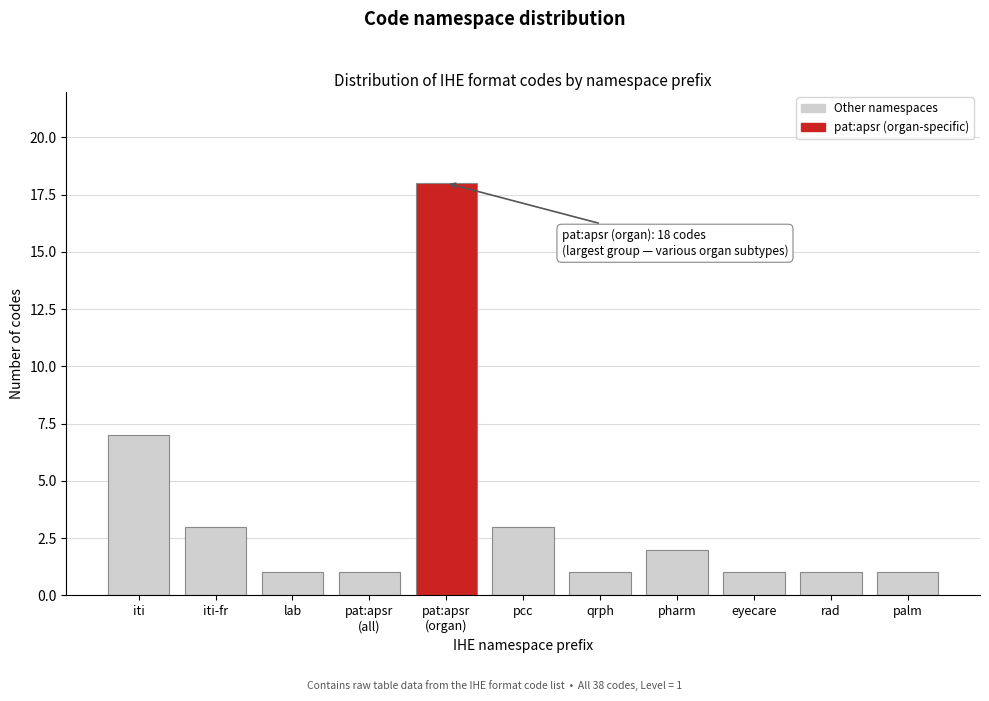

Reading left to right, extract all data points from this chart.

7	3	1	1	18	3	1	2	1	1	1